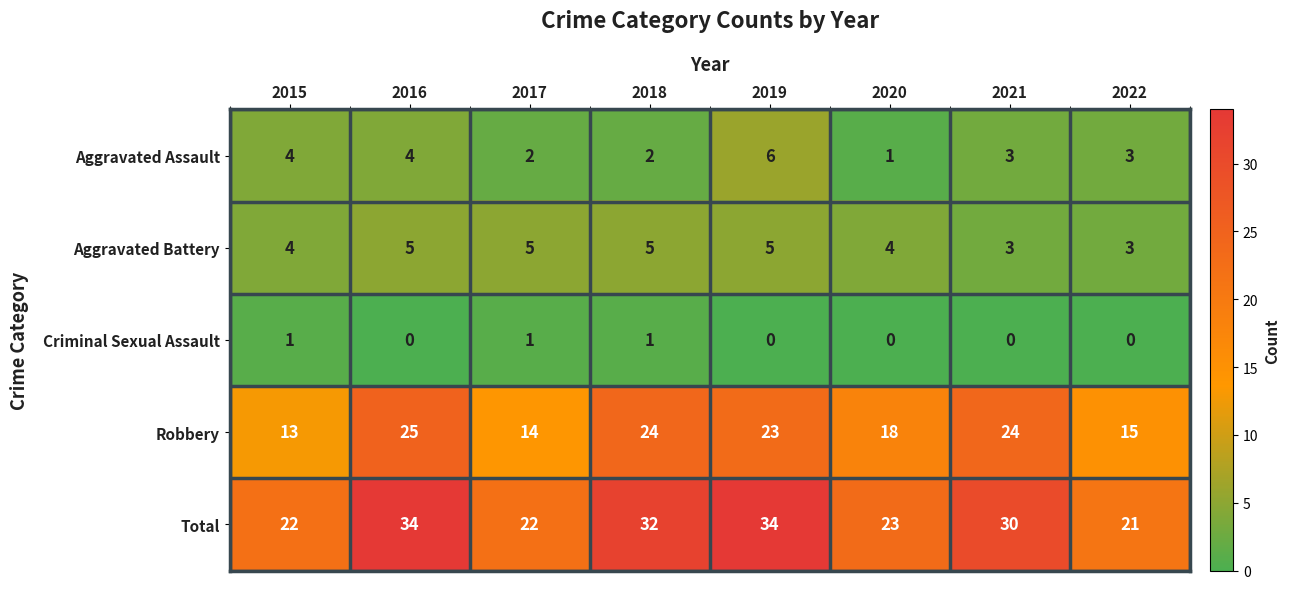

The Aggravated Battery series shows 4 at 2020. True or false?

True